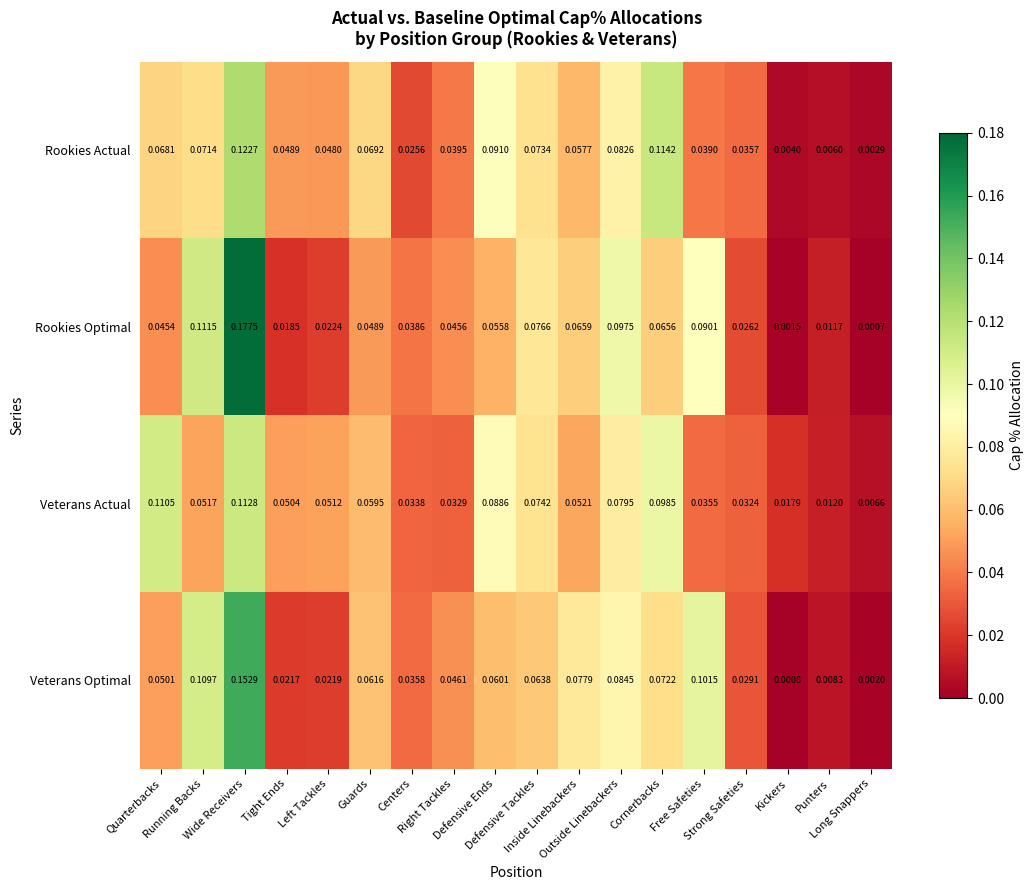

Which series has the largest range (max minus min)?

Rookies Optimal